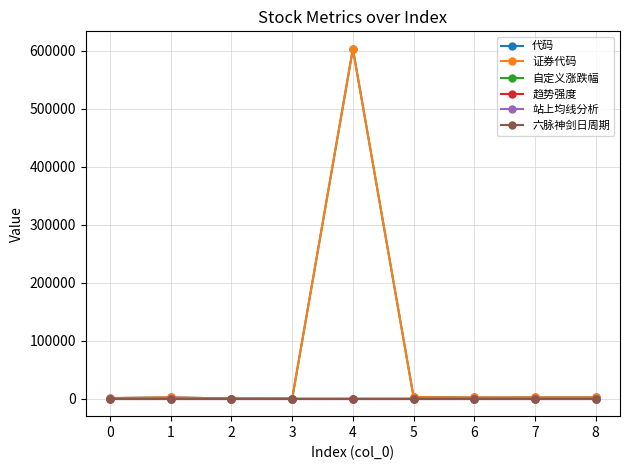

At which category is the sum across all series the highest?

4